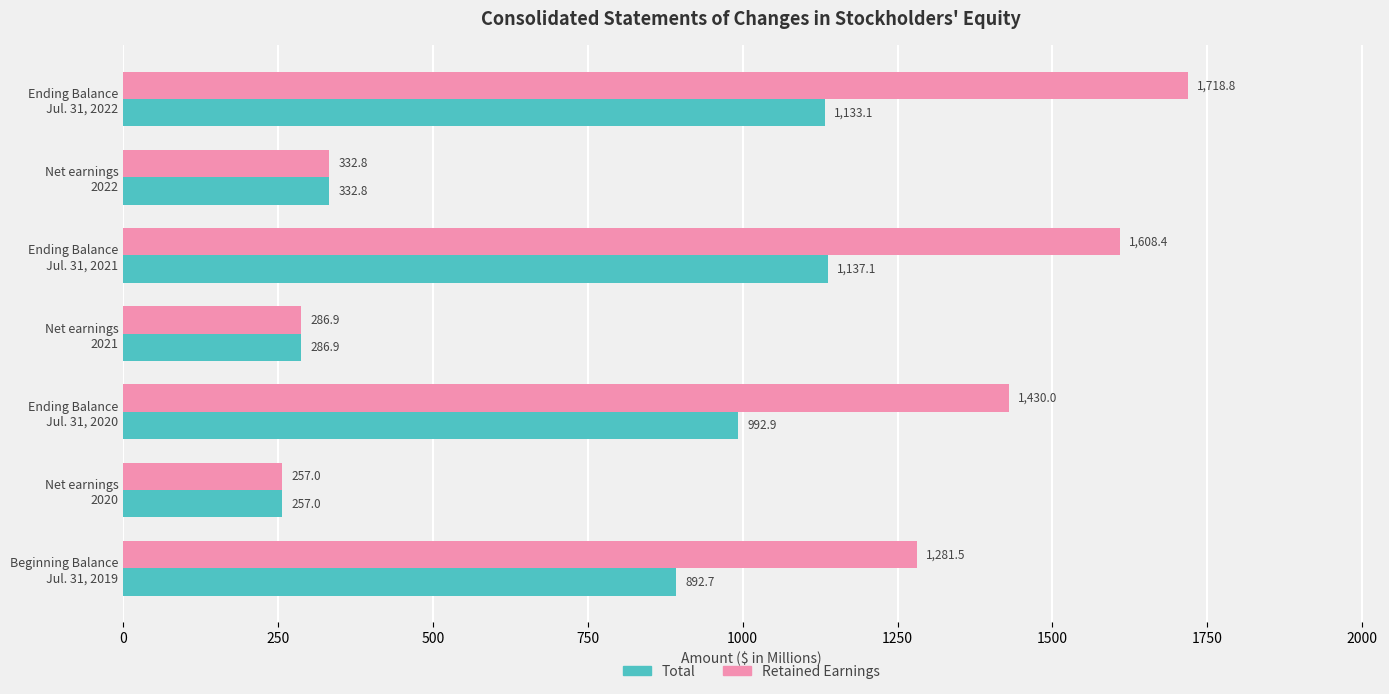

List the series in order of their peak value, highest first.

Retained Earnings, Total